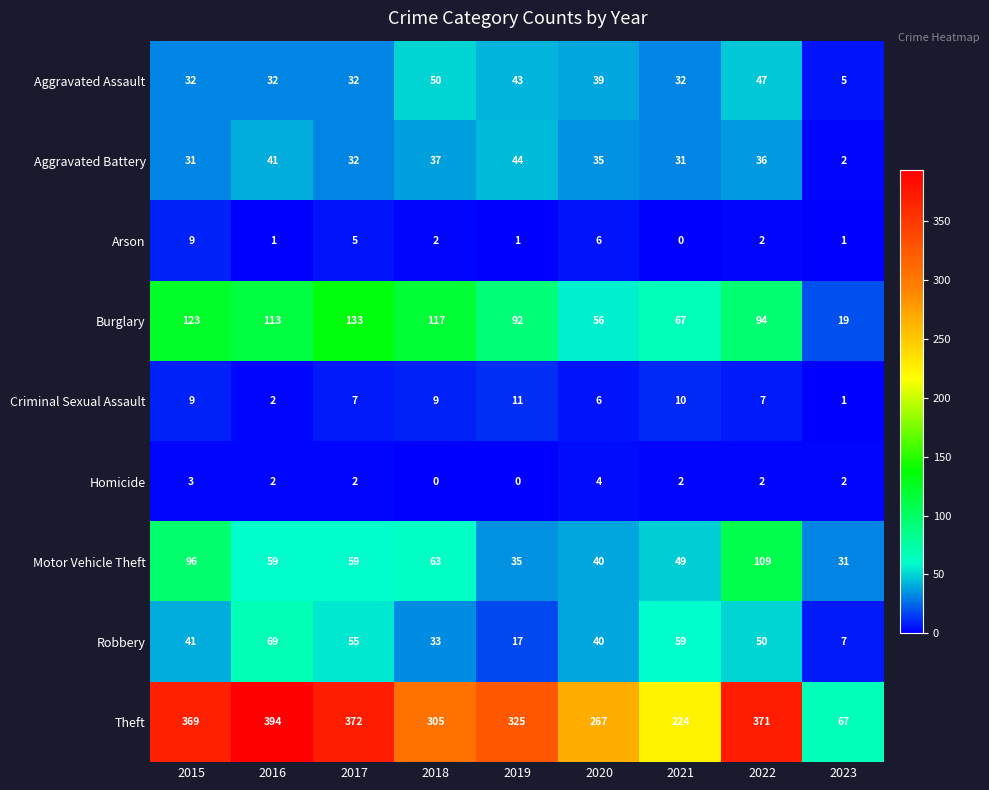

Which series has the largest range (max minus min)?

Theft